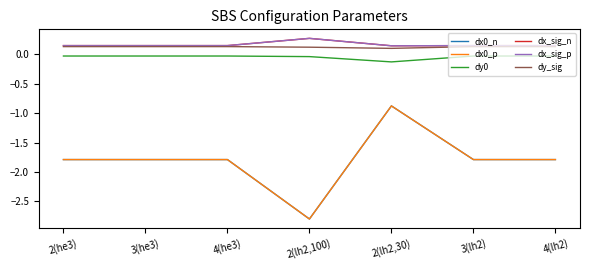

Which has a higher value, 4(lh2) or 2(he3)?

4(lh2)